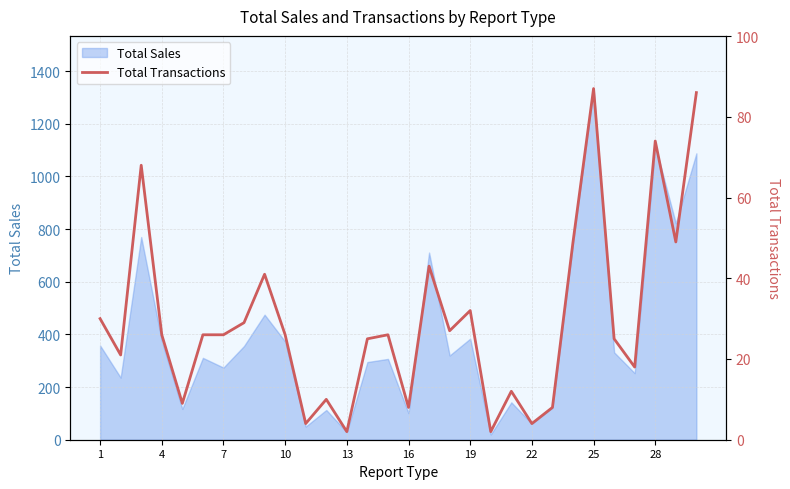

What is the highest value of the Total Sales series?

1334